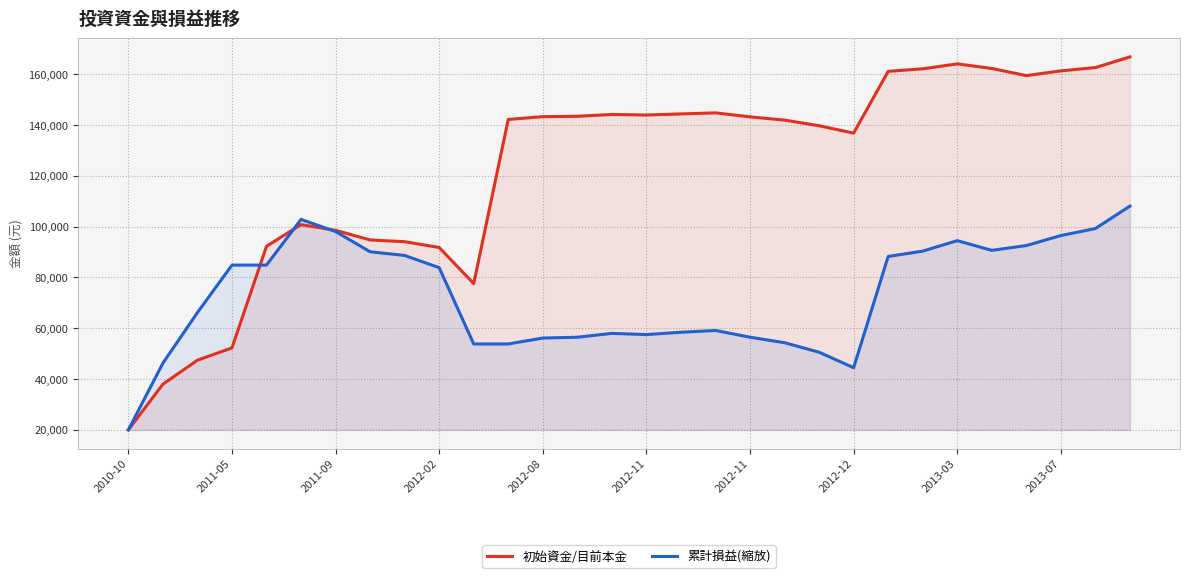

True or false: 初始資金/目前本金 has a value of 189685.6 at 2012-12.

False